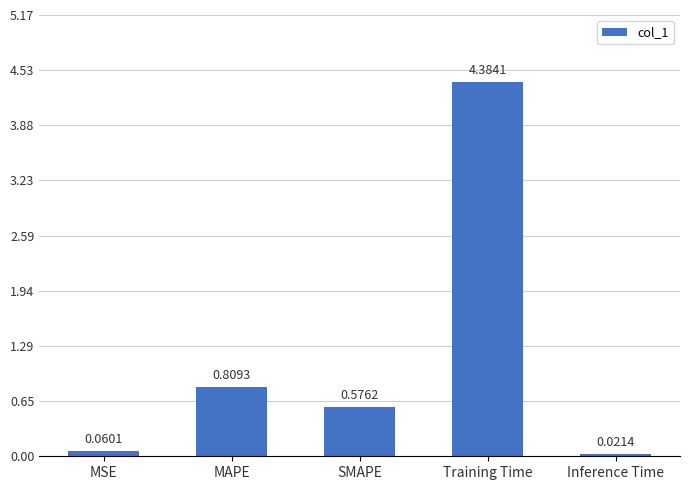

Does the chart contain any negative values?

No